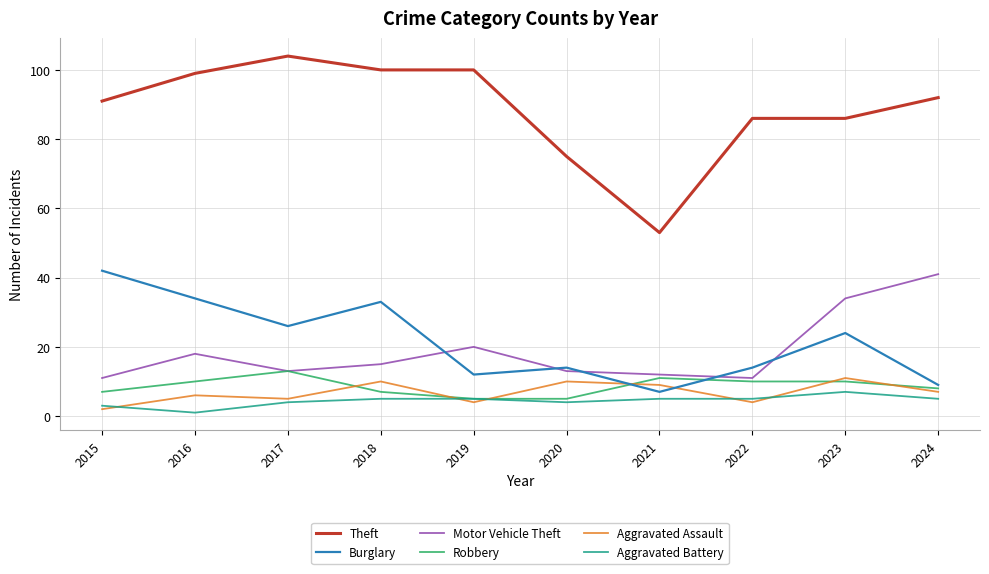

Is this an area chart (filled region under the line)?

No